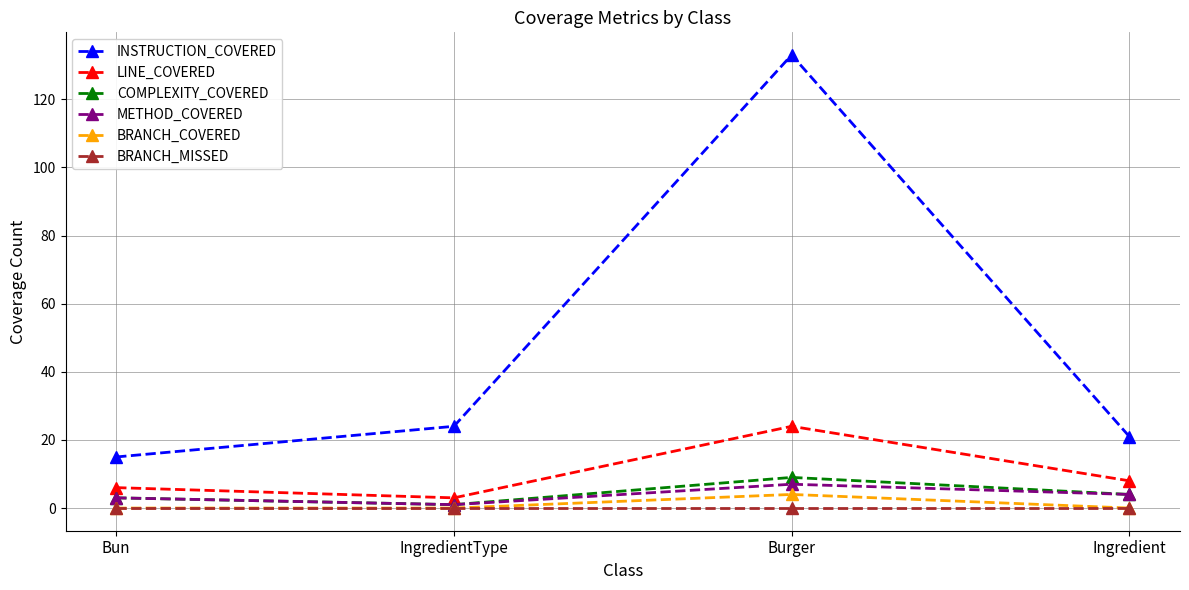

What is the value of the BRANCH_COVERED point at the 3rd from the left?

4